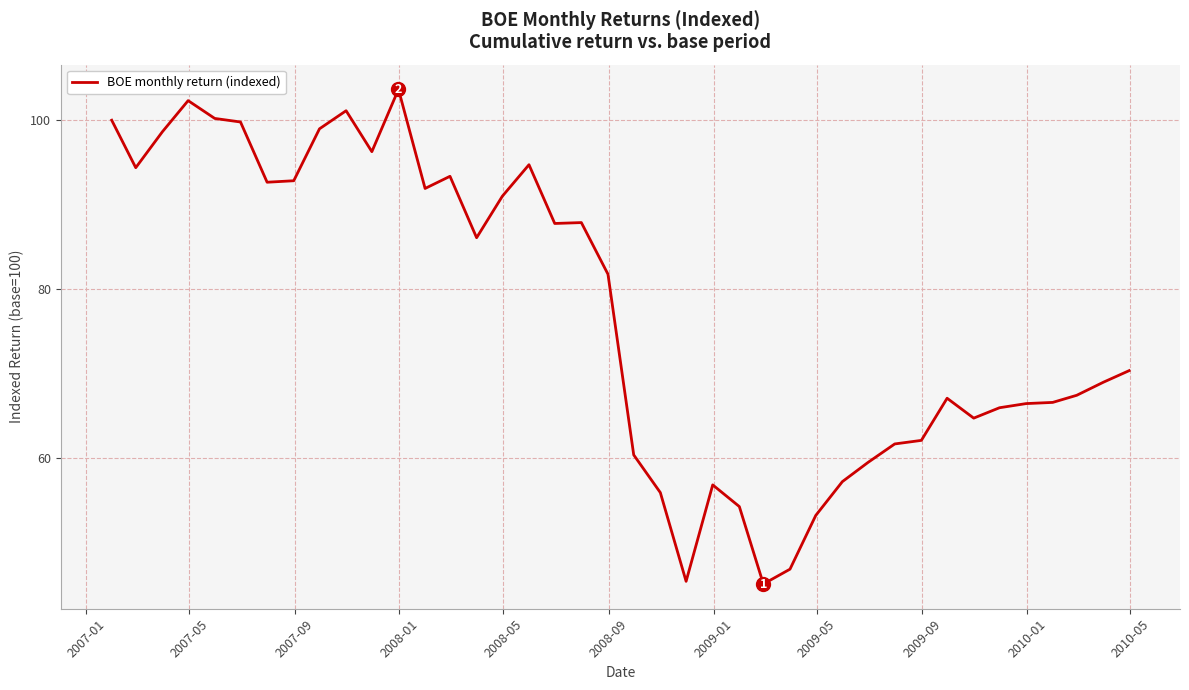

What is the minimum value shown in the chart?

45.0